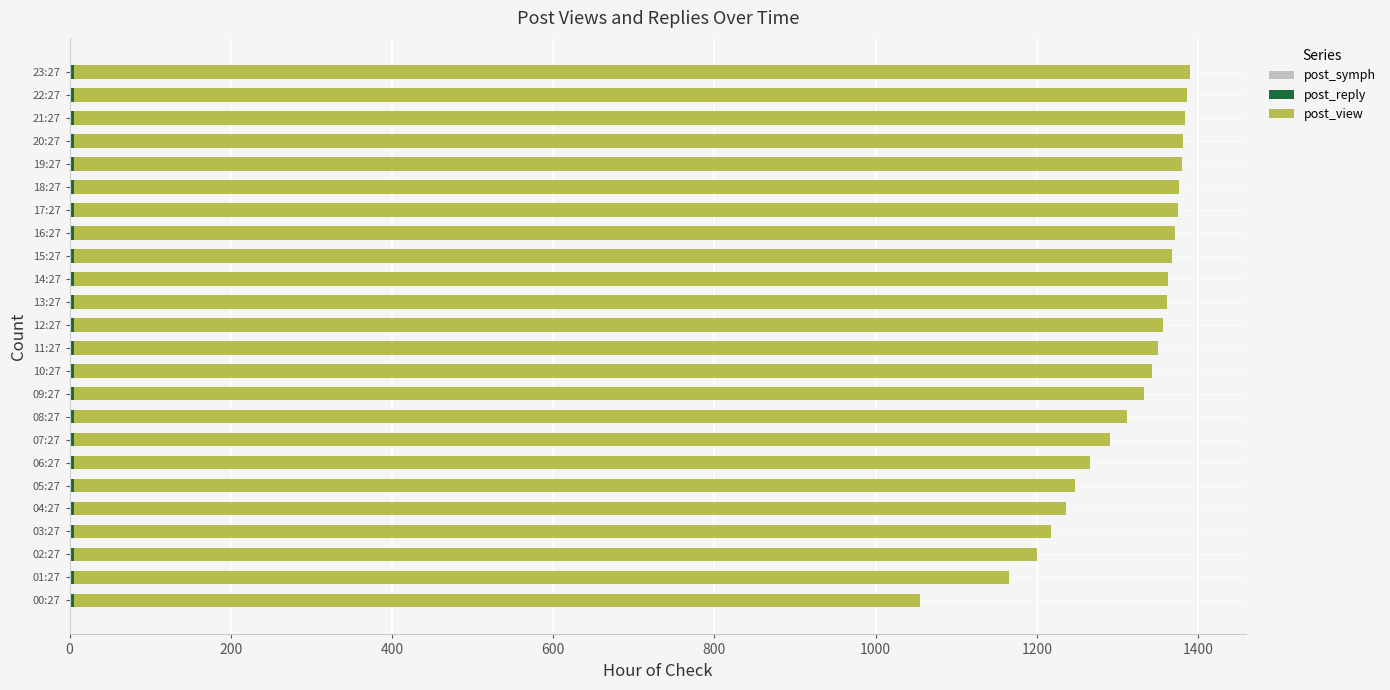

How many series are shown in this chart?

2